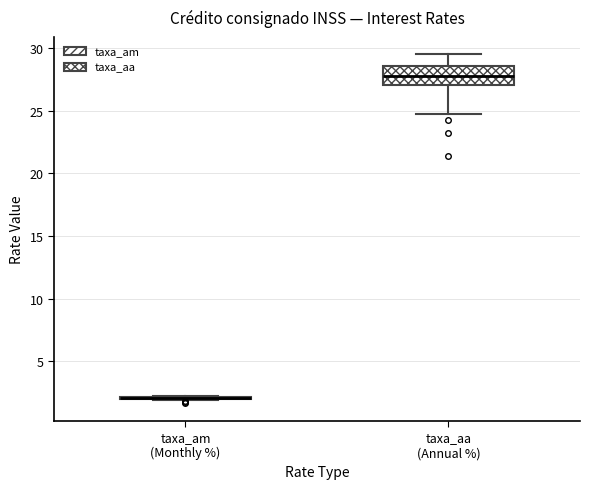

Where does the upper whisker of the box for taxa_aa (Annual %) end on the y-axis? The values are not printed on the chart, so give them approximately, as read against the axis.

29.5